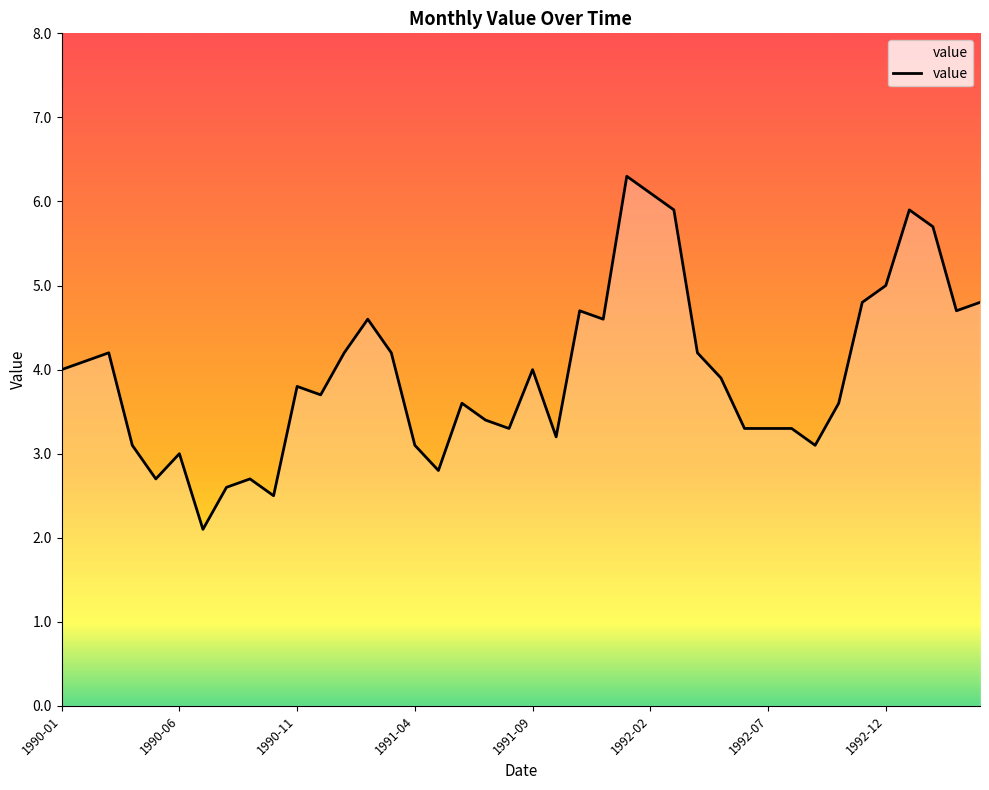

Reading left to right, transcribe all the data shown in this chart.

4.0	4.1	4.2	3.1	2.7	3.0	2.1	2.6	2.7	2.5	3.8	3.7	4.2	4.6	4.2	3.1	2.8	3.6	3.4	3.3	4.0	3.2	4.7	4.6	6.3	6.1	5.9	4.2	3.9	3.3	3.3	3.3	3.1	3.6	4.8	5.0	5.9	5.7	4.7	4.8